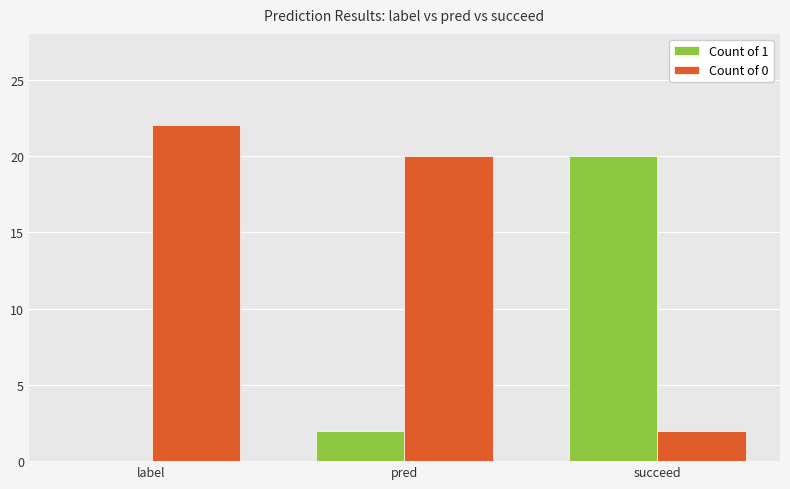

Which category has the highest value in the Count of 1 series?

succeed